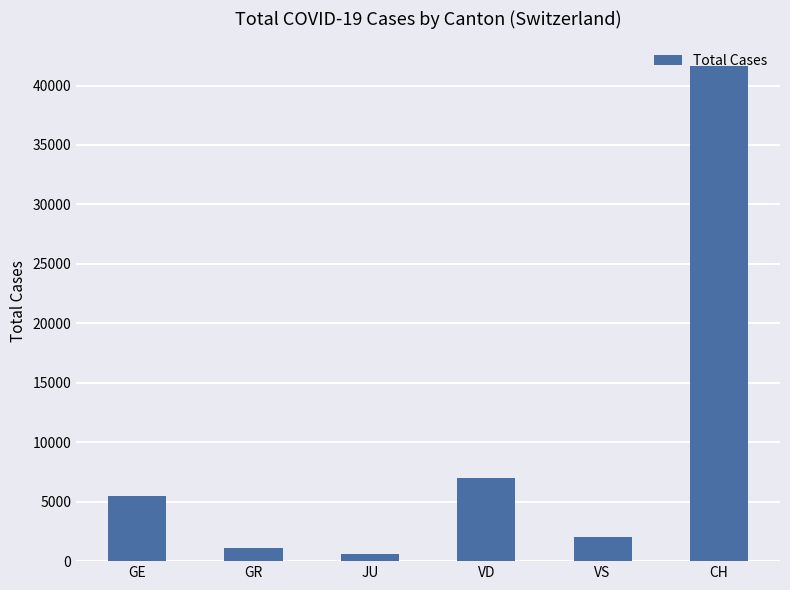

What is the minimum value shown in the chart?

581